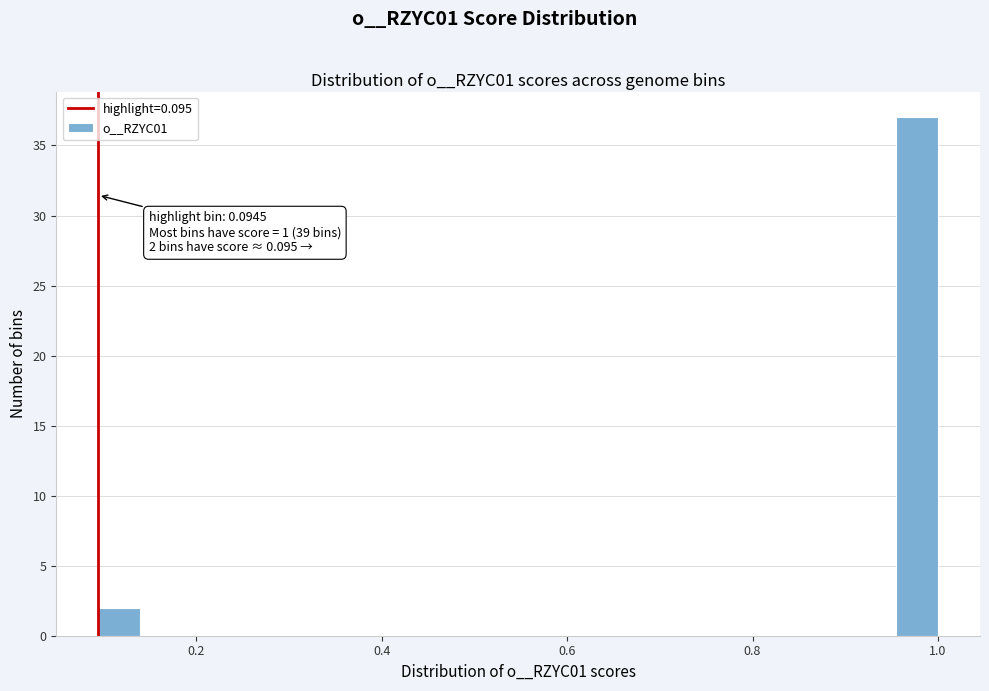

Read against the x-axis, roughly where is the centre of the tallest bar?

0.98